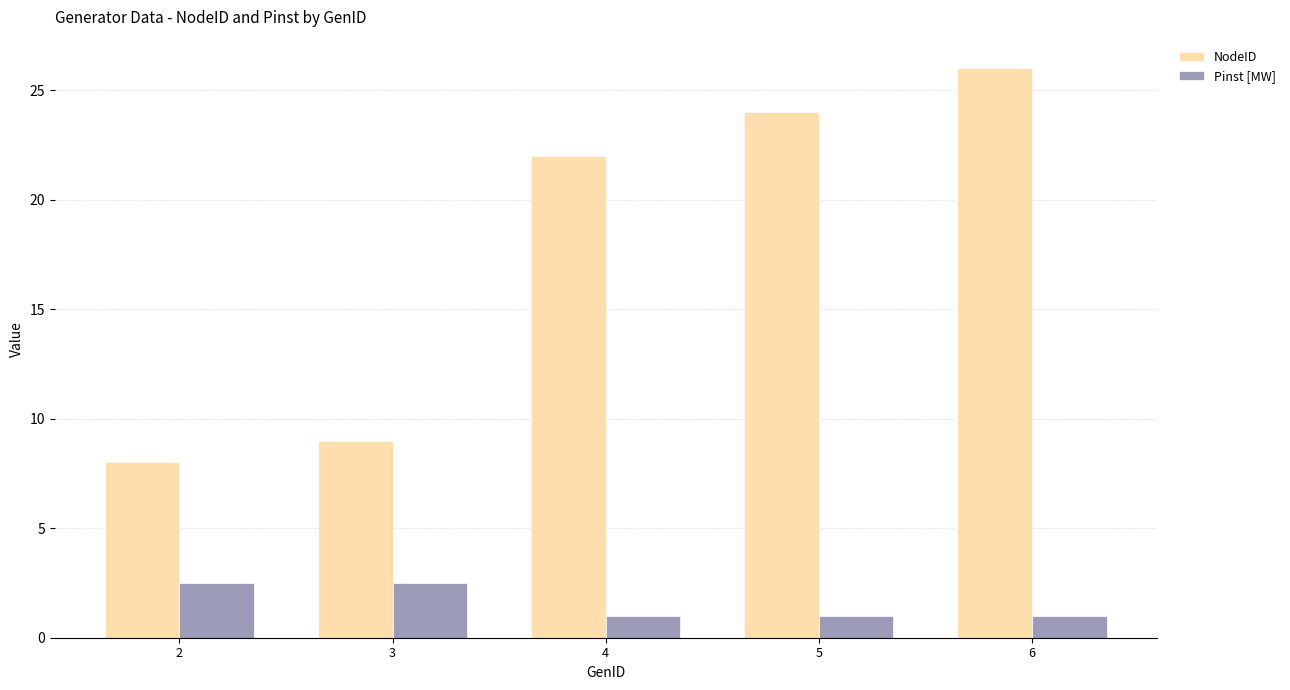

At 3, list the series in order from smallest to largest.

Pinst [MW], NodeID